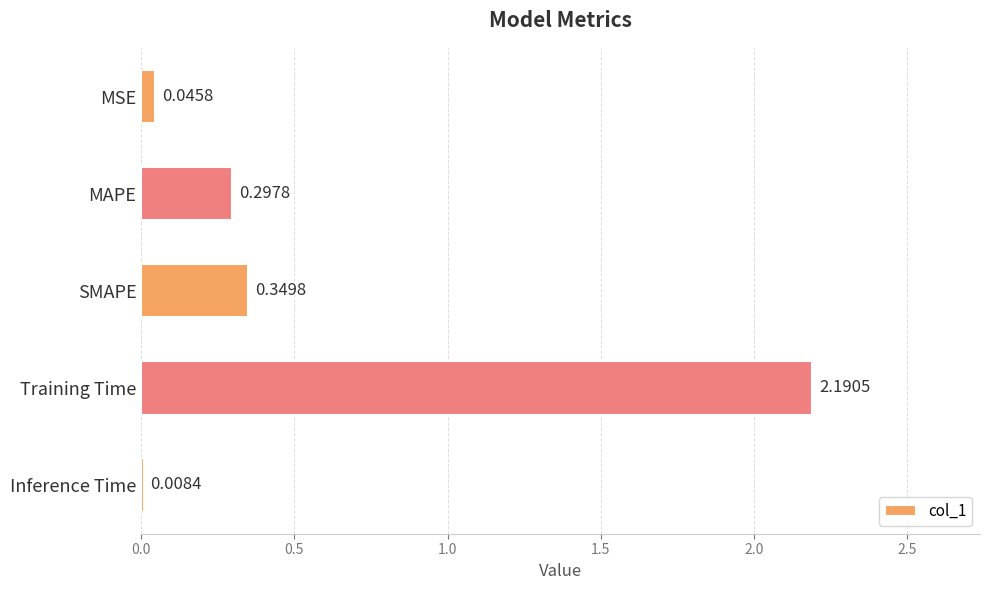

Which label corresponds to the largest value in the chart?

Training Time